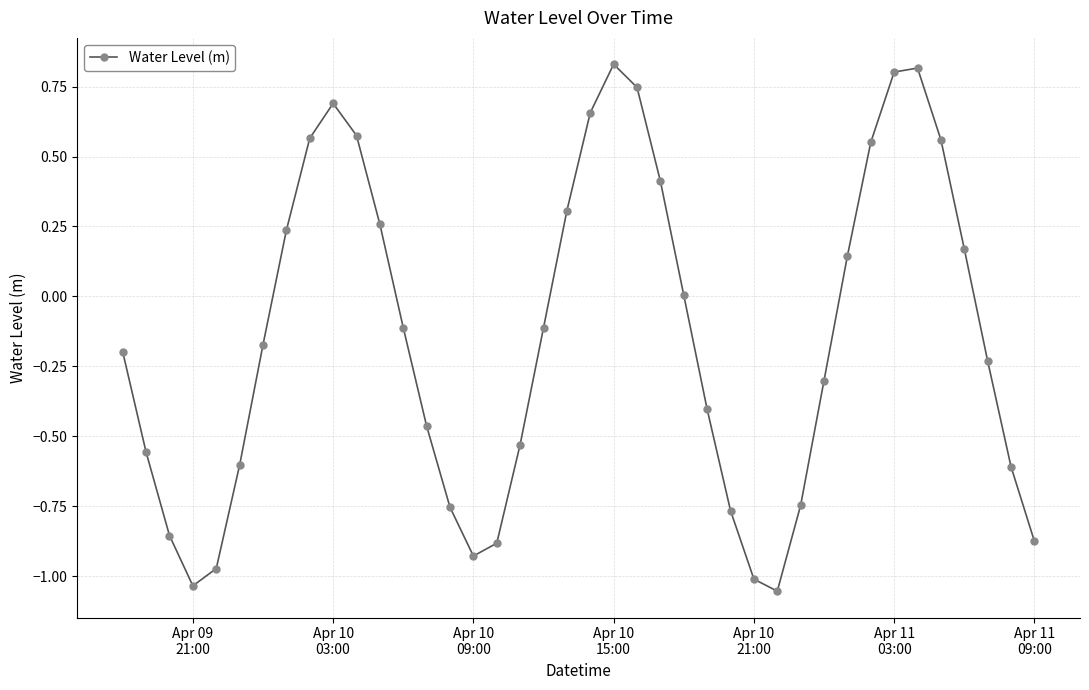

What is the sum of all values?

-5.9